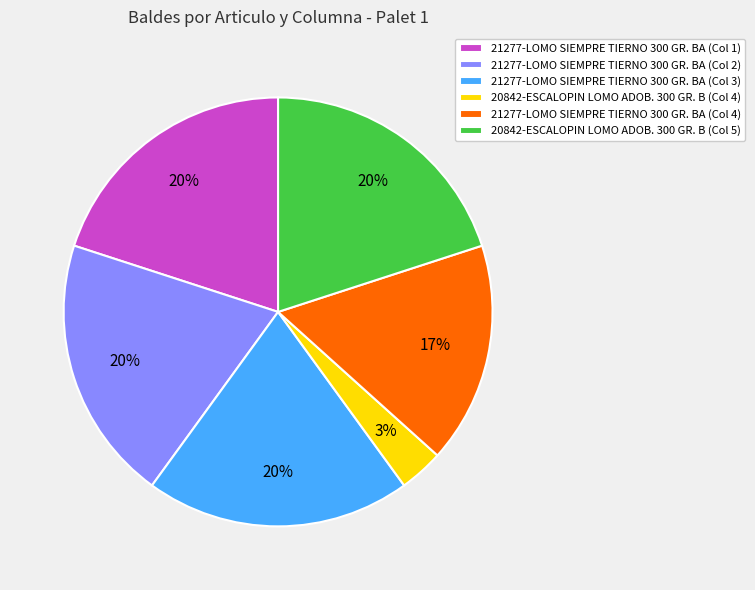

Count the number of slices in the pie.

6